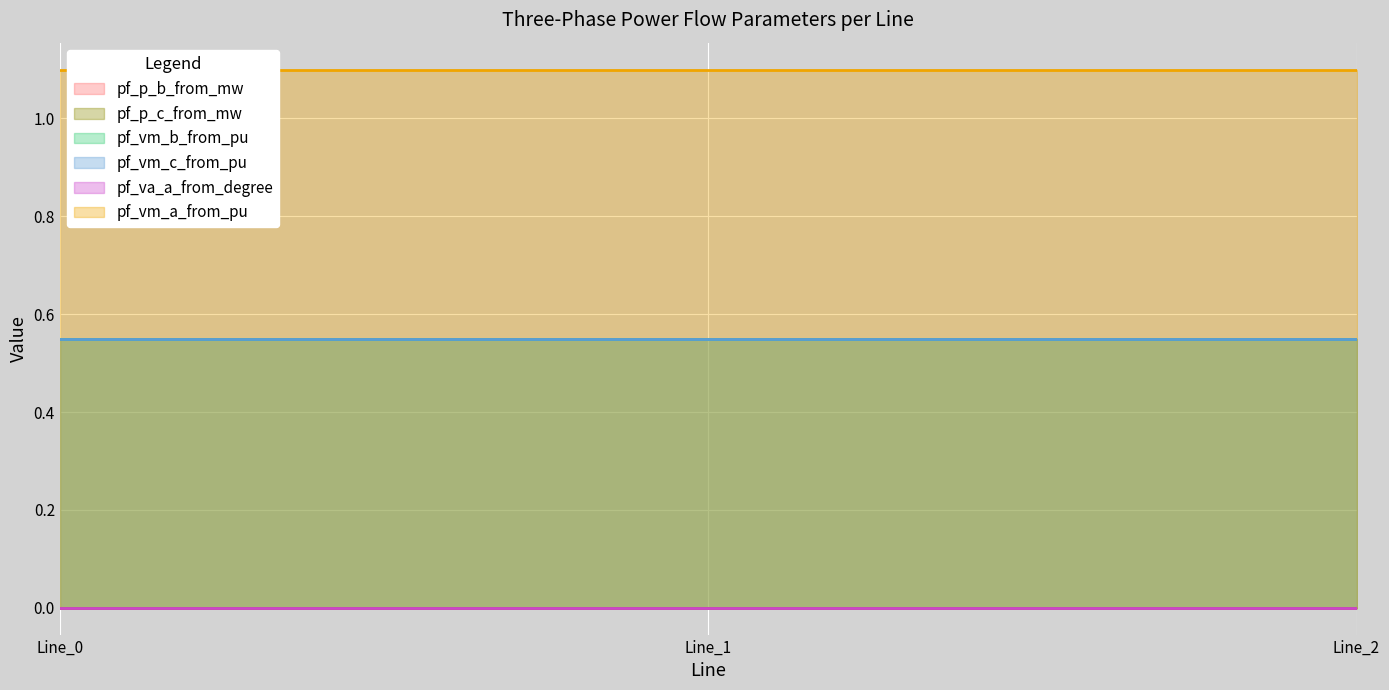

At which label does pf_va_a_from_degree reach its peak?

Line_1